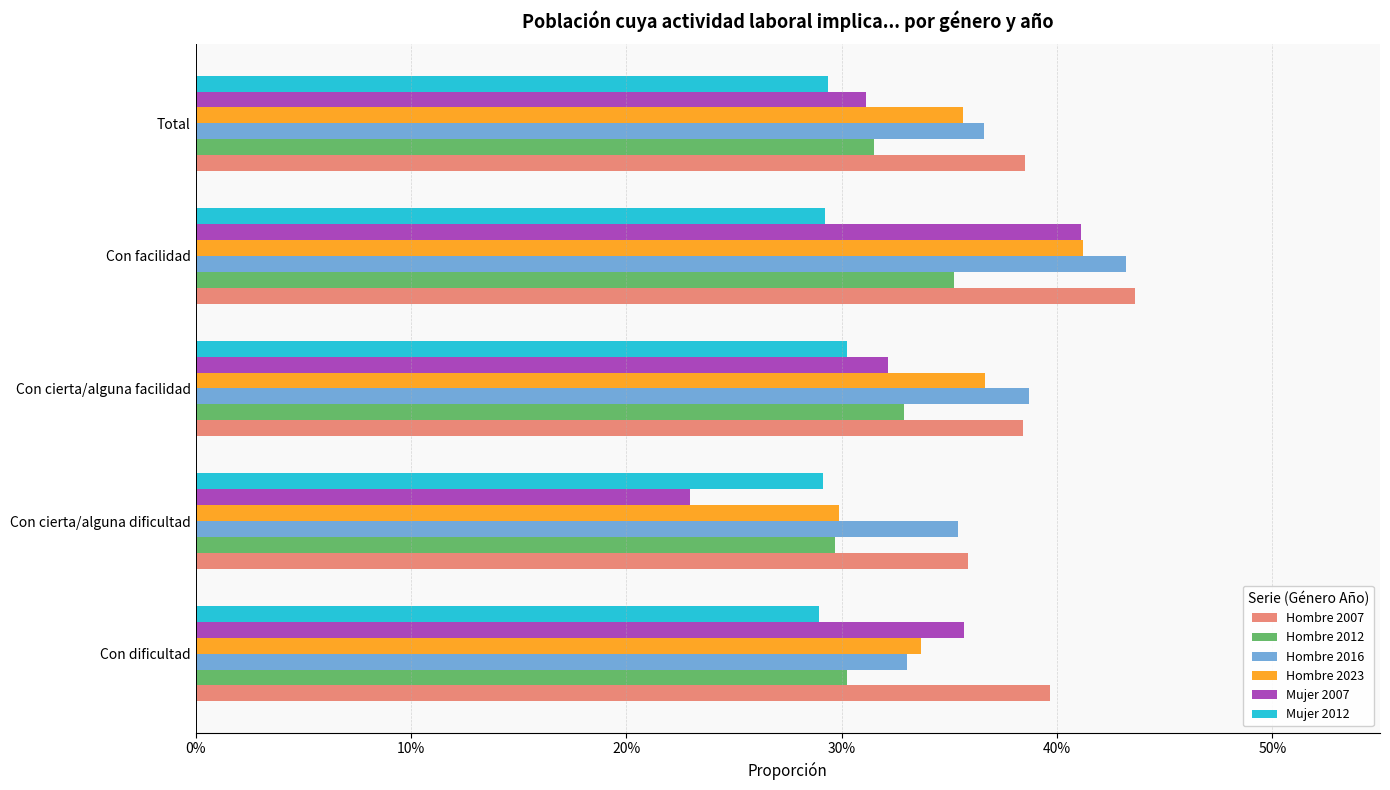

At how many categories does at least one series exceed 0?

5